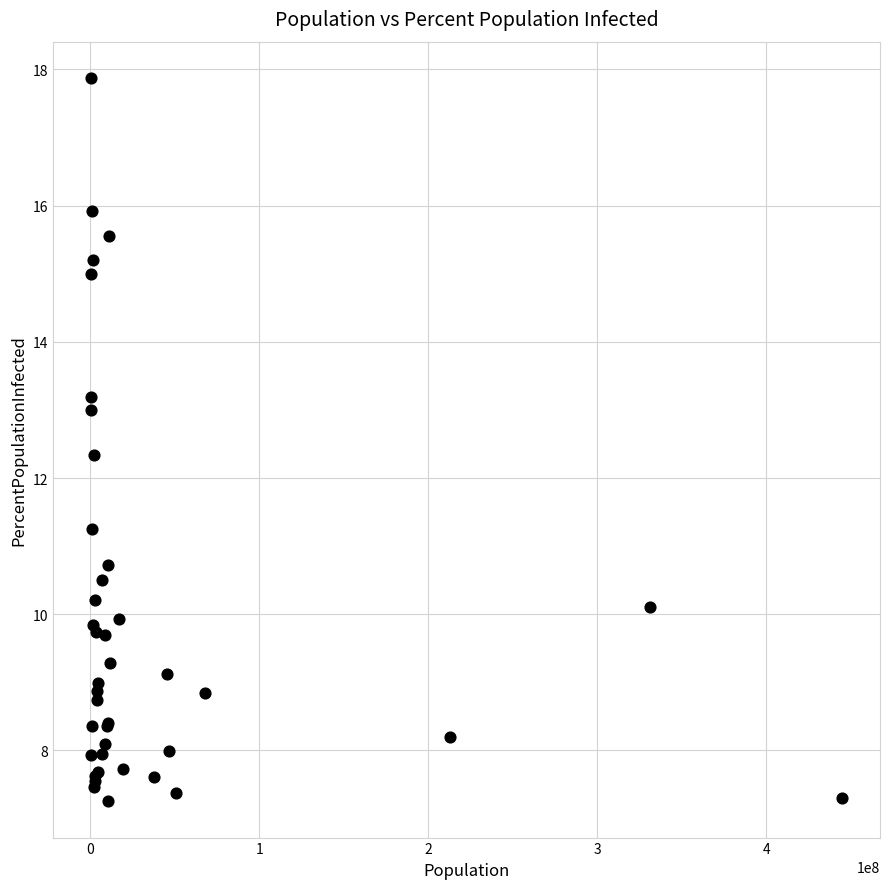

What Y value in the scatter plot is closest to 12?

12.3